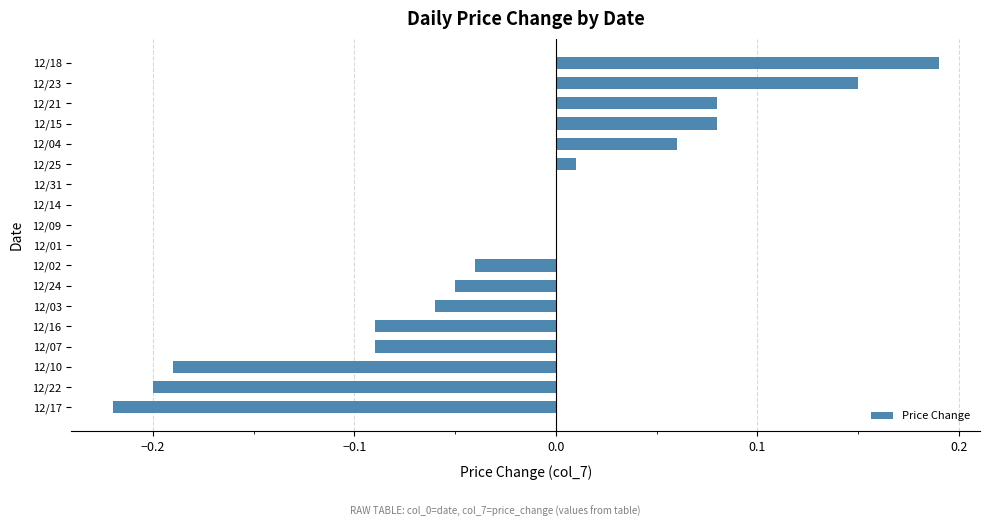

What is the change in value from 12/01 to 12/04?

+0.1